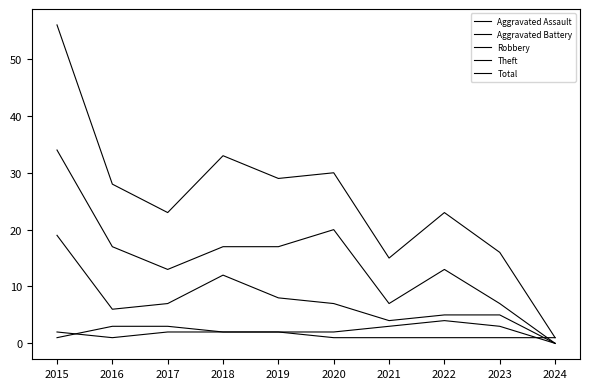

Does the chart display data point markers on the line(s)?

No